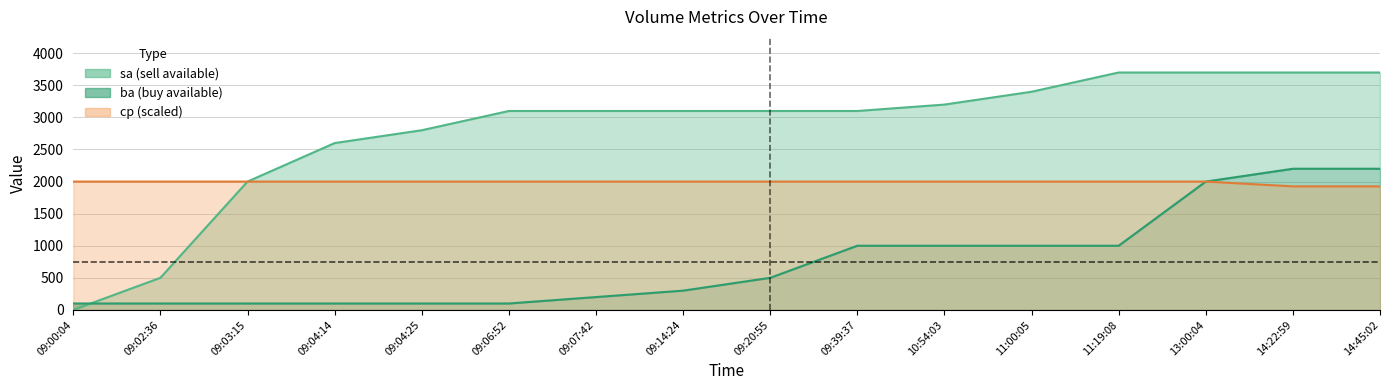

True or false: cp has more than 1 interior local peaks.

False